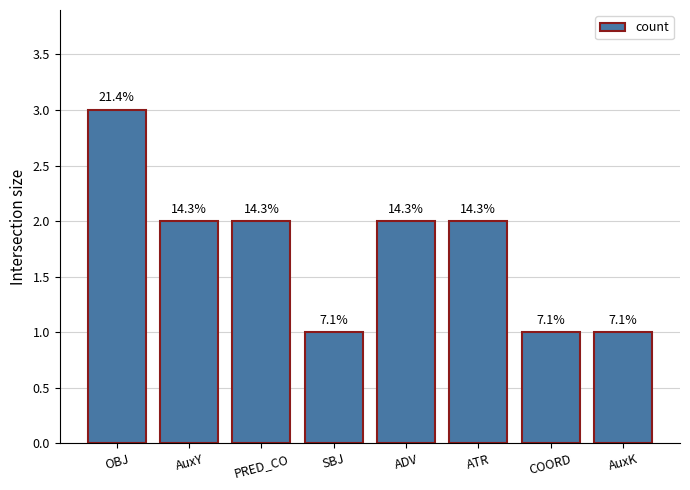

True or false: the data shows 2 at ATR.

True